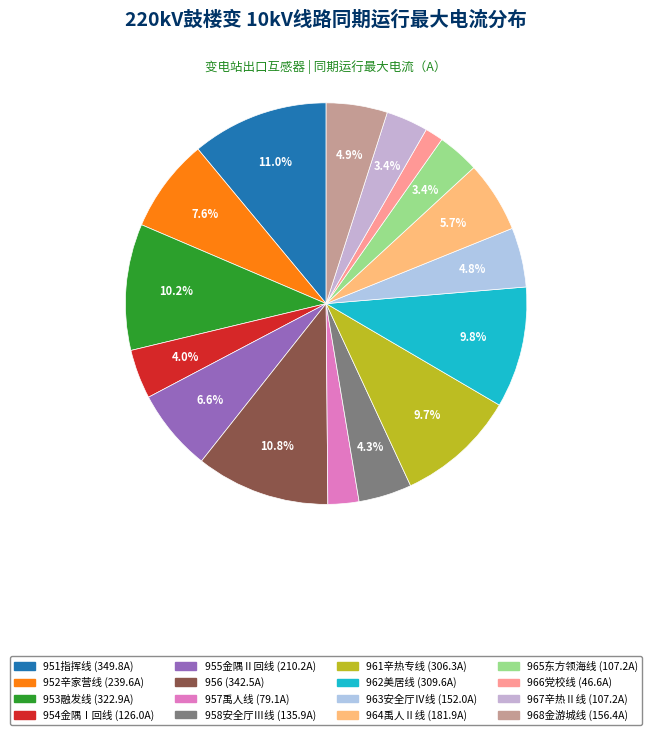

To the nearest percent, what is the difference between the 966党校线 and 957禹人线 slice percentages?

1%